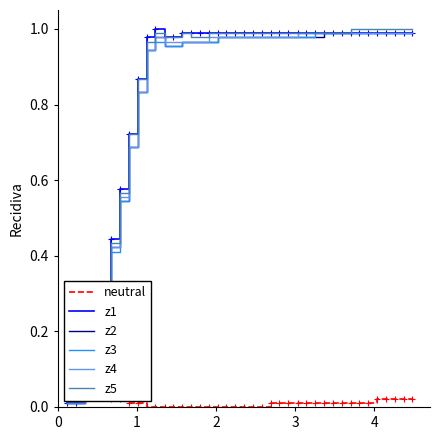

What is the total value across all series at 21?

4.9